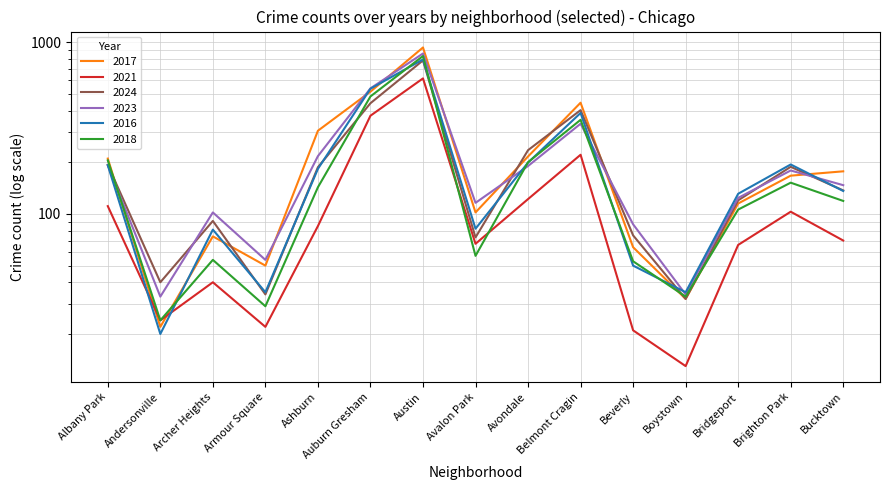

Rank the series by their maximum value, from highest to lowest.

2017, 2023, 2018, 2016, 2024, 2021